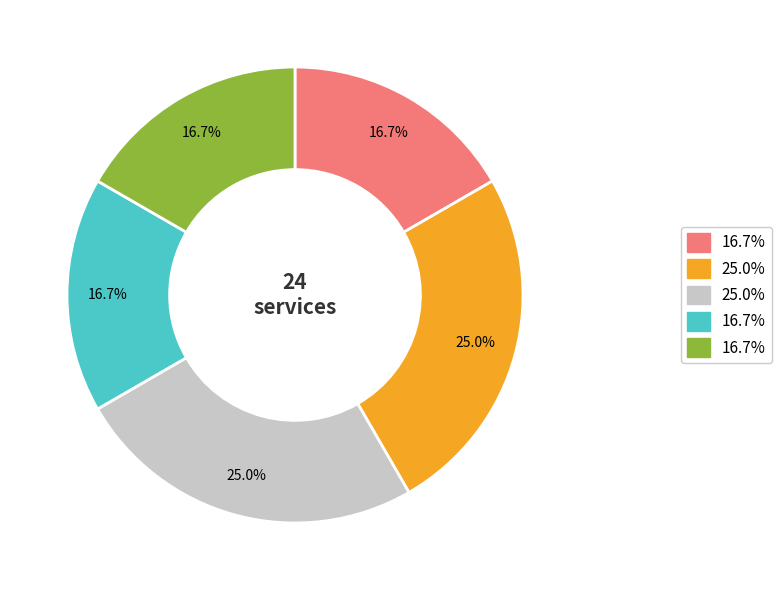

Is there a majority slice in this chart?

No